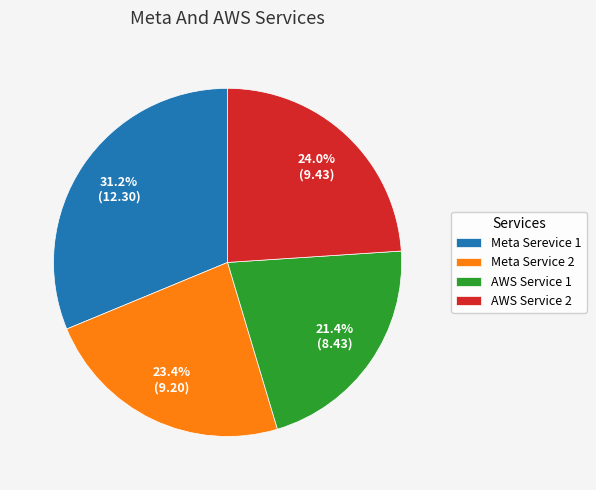

How many slices are in this pie chart?

4